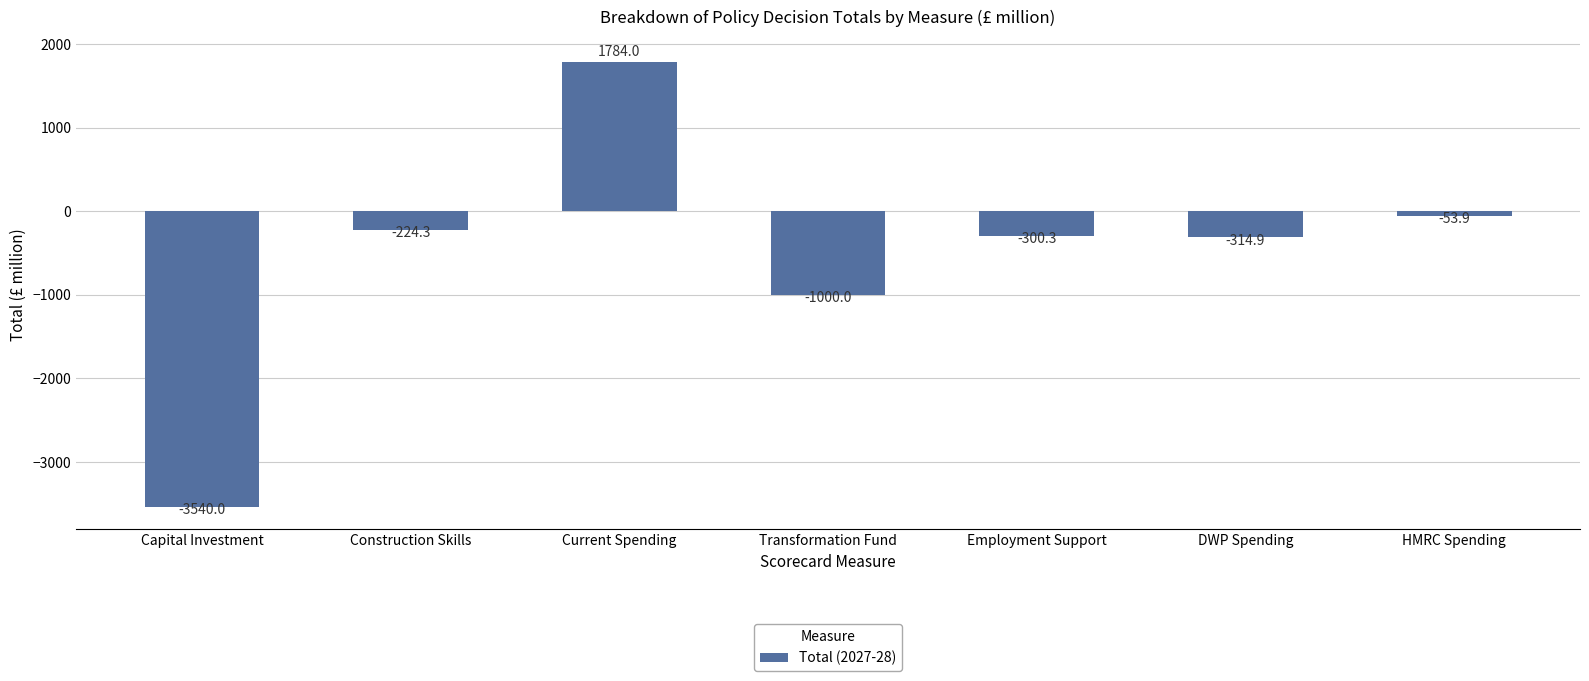

What is the value of the 2nd bar from the left?

-224.3